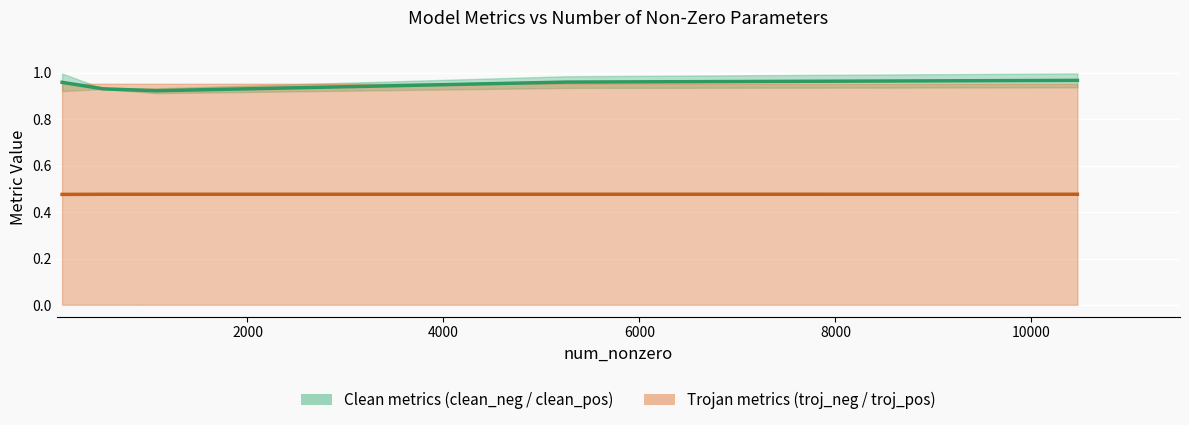

True or false: clean_pos has a value of 1.6 at 6000.

False